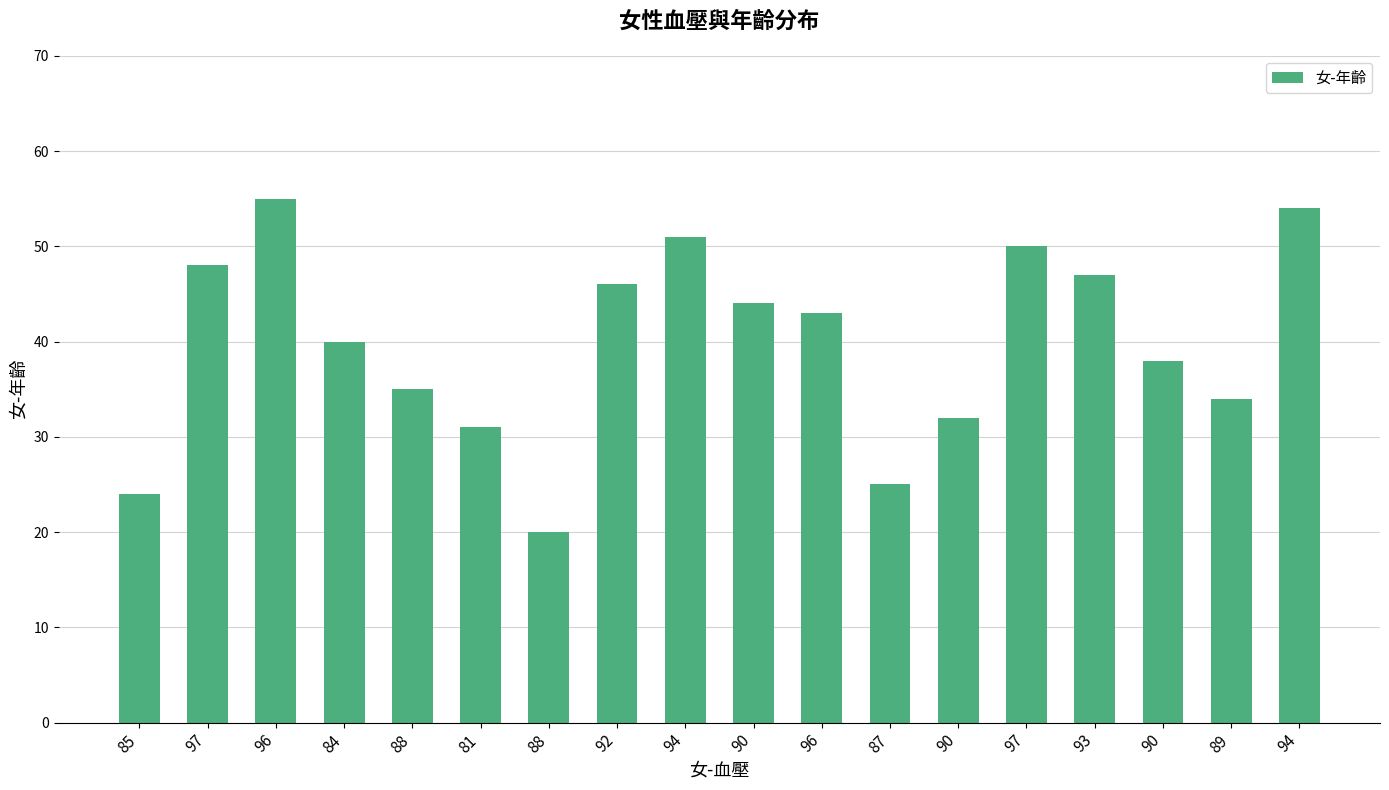

How many categories are shown in the chart?

18